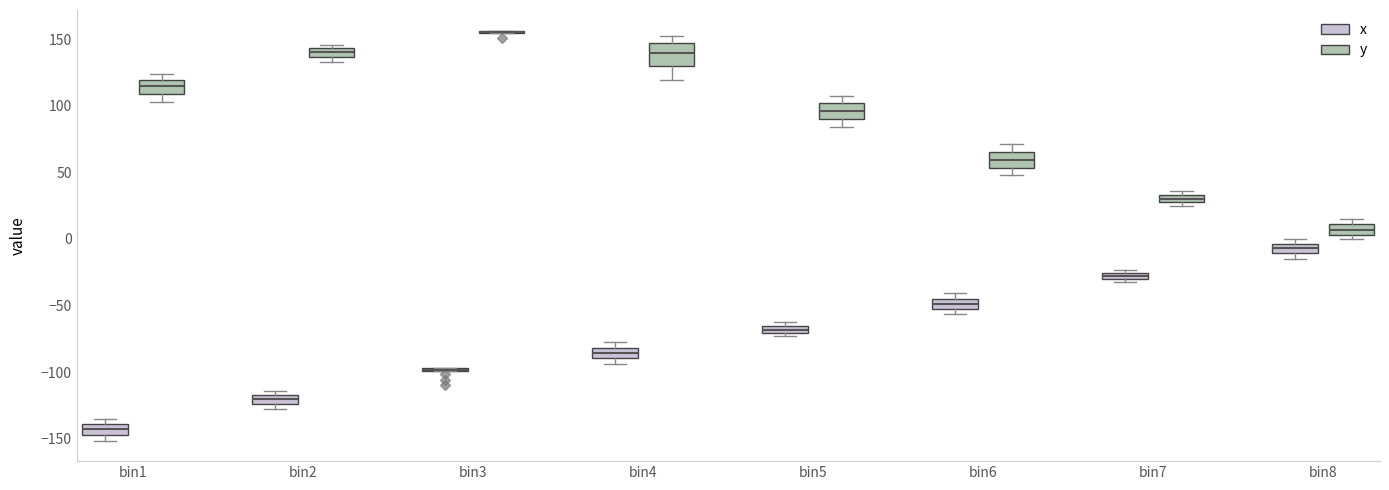

Comparing the boxes themselves (not the whiskers), which one is the tallest?

bin4 (y)